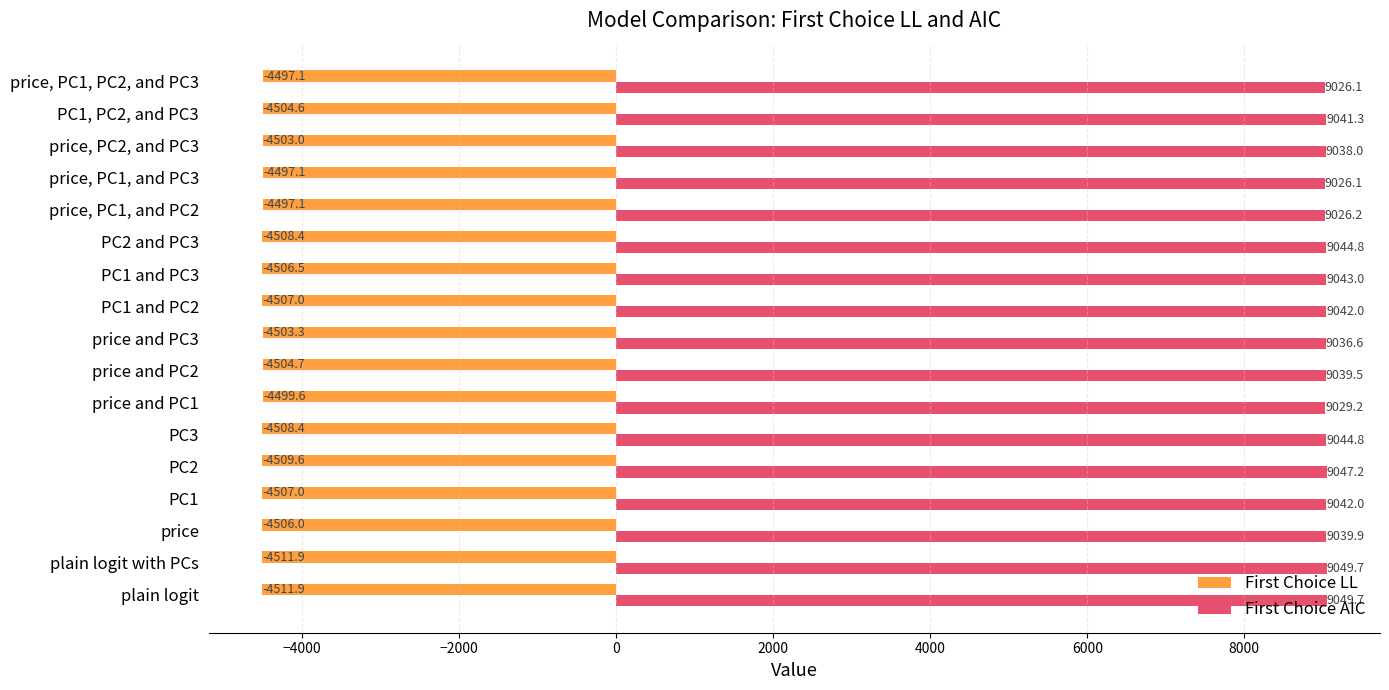

Rank the series at PC1, PC2, and PC3 from highest to lowest value.

First Choice AIC, First Choice LL